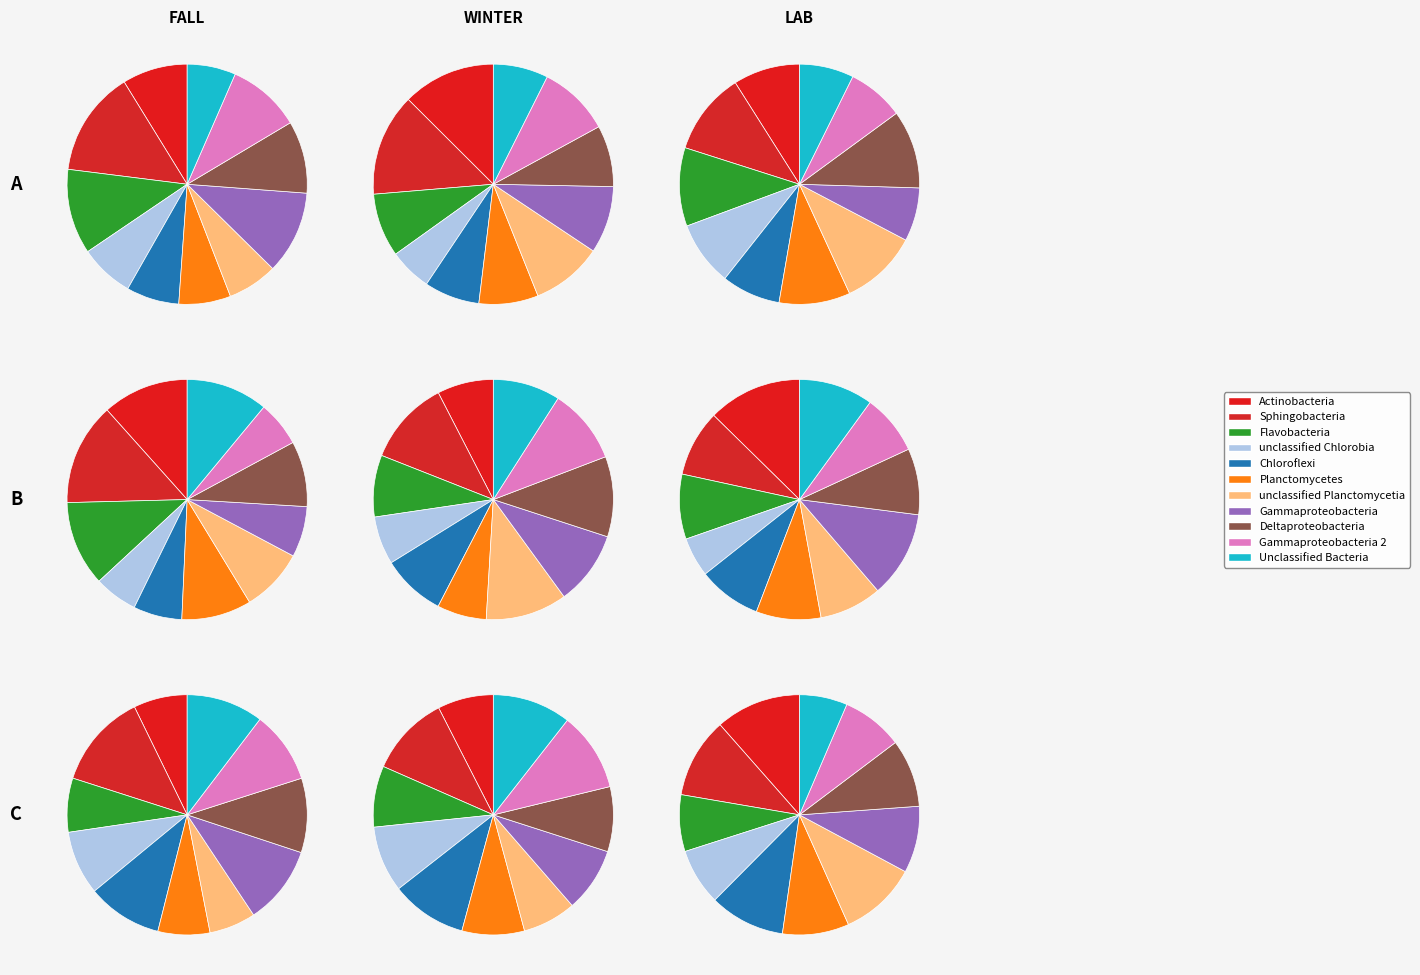

Count the number of slices in the pie.

11